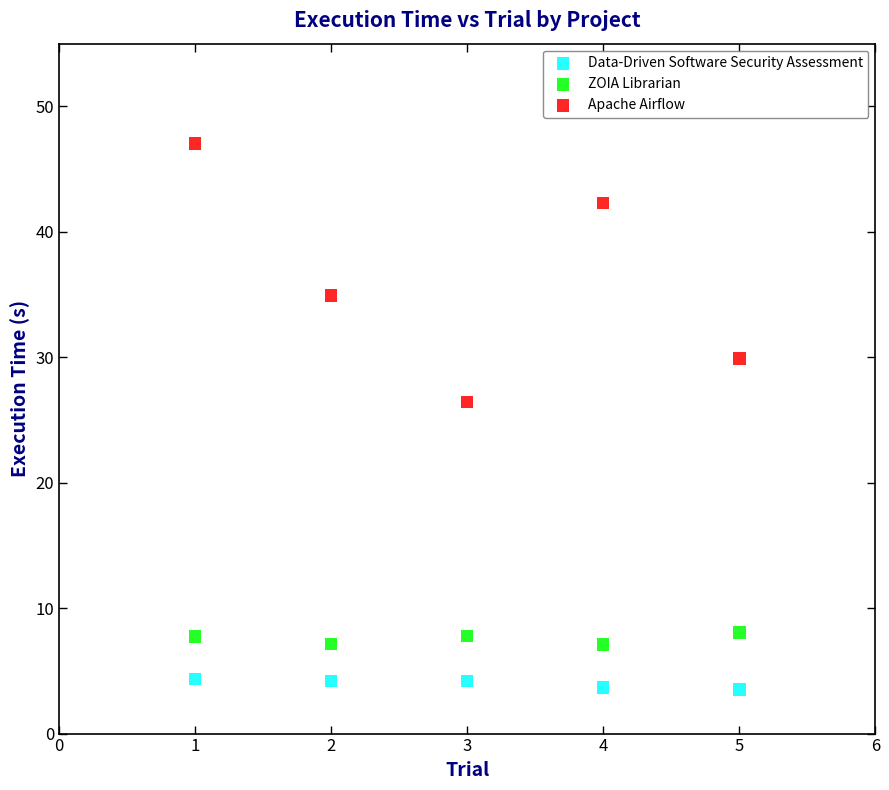

Across all data points, what is the range of X values (max minus min)?

4.0